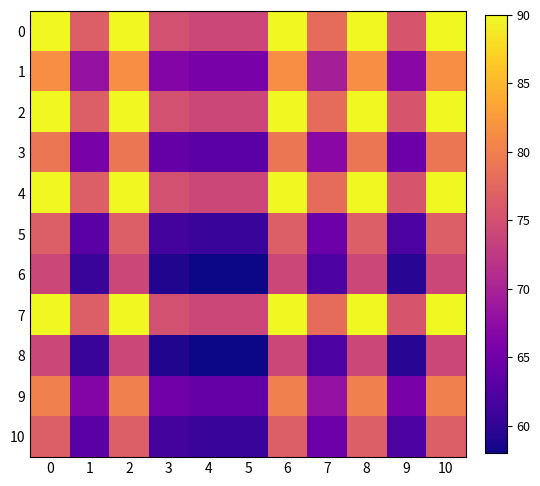

Reading left to right, extract all data points from this chart.

0: 0=90.0	1=76.5	2=90.0	3=75.0	4=74.0	5=74.0	6=90.0	7=78.0	8=90.0	9=75.5	10=90.0
1: 0=81.5	1=68.0	2=81.5	3=66.5	4=65.5	5=65.5	6=81.5	7=69.5	8=81.5	9=67.0	10=81.5
2: 0=90.0	1=76.5	2=90.0	3=75.0	4=74.0	5=74.0	6=90.0	7=78.0	8=90.0	9=75.5	10=90.0
3: 0=79.0	1=65.5	2=79.0	3=64.0	4=63.0	5=63.0	6=79.0	7=67.0	8=79.0	9=64.5	10=79.0
4: 0=90.0	1=76.5	2=90.0	3=75.0	4=74.0	5=74.0	6=90.0	7=78.0	8=90.0	9=75.5	10=90.0
5: 0=76.5	1=63.0	2=76.5	3=61.5	4=60.5	5=60.5	6=76.5	7=64.5	8=76.5	9=62.0	10=76.5
6: 0=74.0	1=60.5	2=74.0	3=59.0	4=58.0	5=58.0	6=74.0	7=62.0	8=74.0	9=59.5	10=74.0
7: 0=90.0	1=76.5	2=90.0	3=75.0	4=74.0	5=74.0	6=90.0	7=78.0	8=90.0	9=75.5	10=90.0
8: 0=74.0	1=60.5	2=74.0	3=59.0	4=58.0	5=58.0	6=74.0	7=62.0	8=74.0	9=59.5	10=74.0
9: 0=80.0	1=66.5	2=80.0	3=65.0	4=64.0	5=64.0	6=80.0	7=68.0	8=80.0	9=65.5	10=80.0
10: 0=76.5	1=63.0	2=76.5	3=61.5	4=60.5	5=60.5	6=76.5	7=64.5	8=76.5	9=62.0	10=76.5